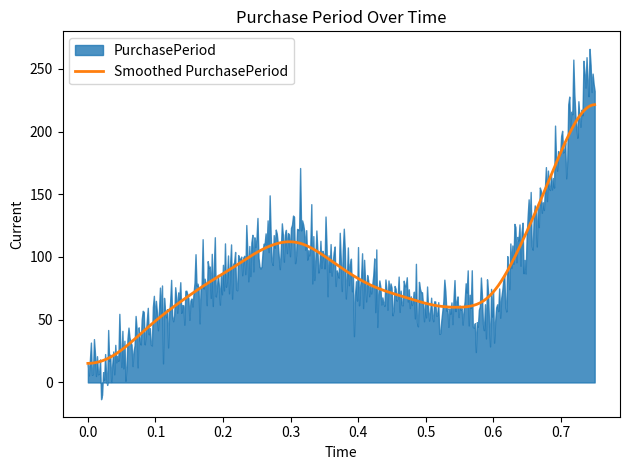

What is the highest value of the Smoothed PurchasePeriod series?

221.4